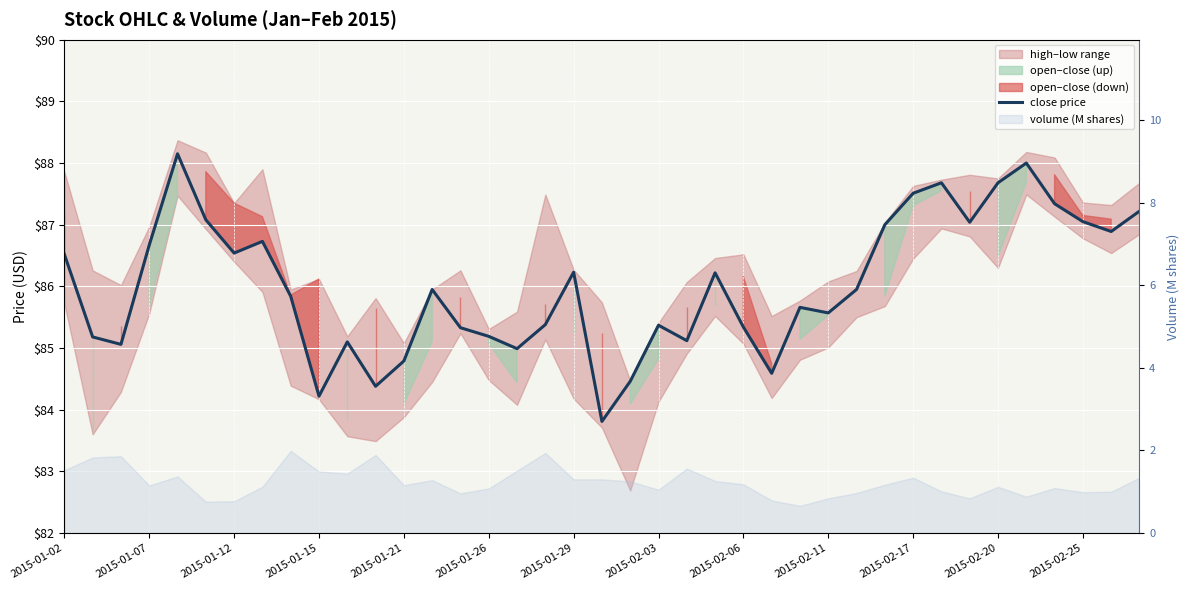

The chart shows a value of 87.0 at 2015-02-25. True or false?

True